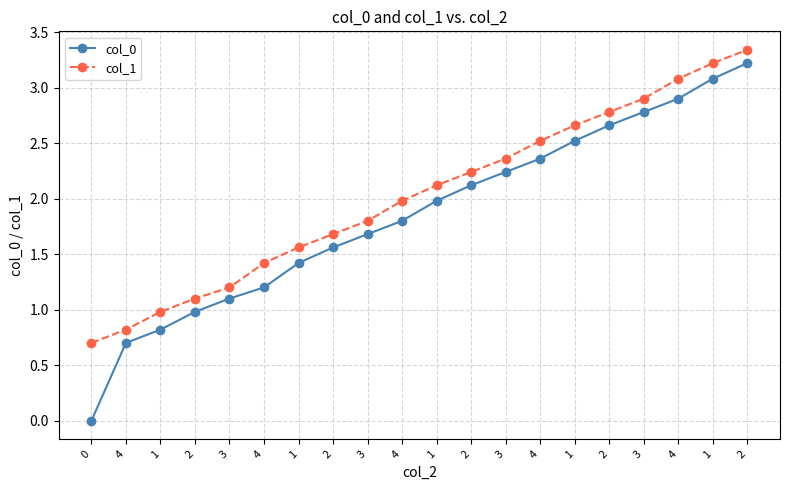

What is the sum of the col_0 values at 3 and 4?

5.1